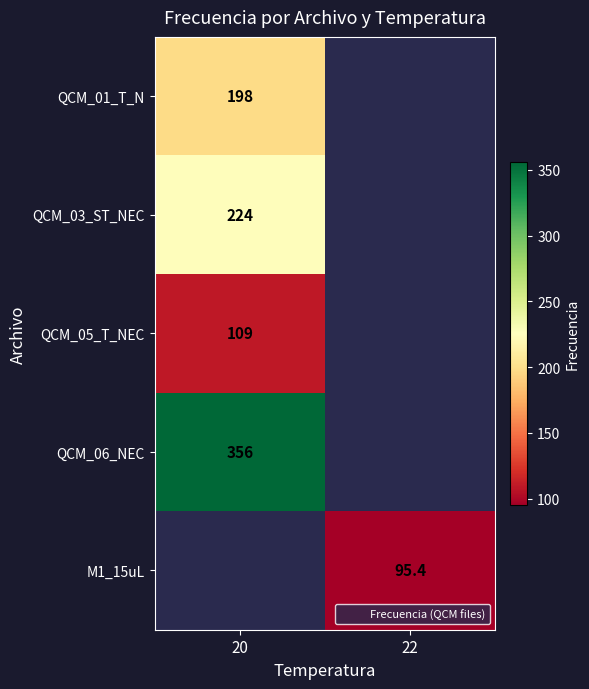

The QCM_01_T_N series shows 89.1 at 20. True or false?

False